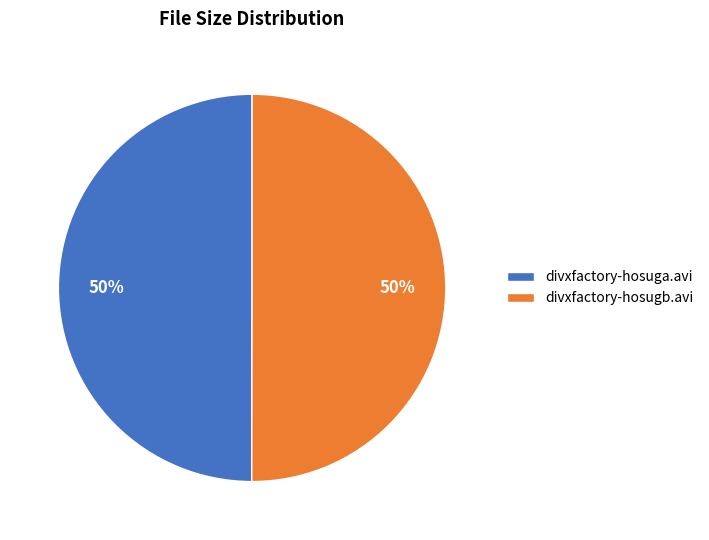

To the nearest percent, what portion does divxfactory-hosuga.avi represent?

50%